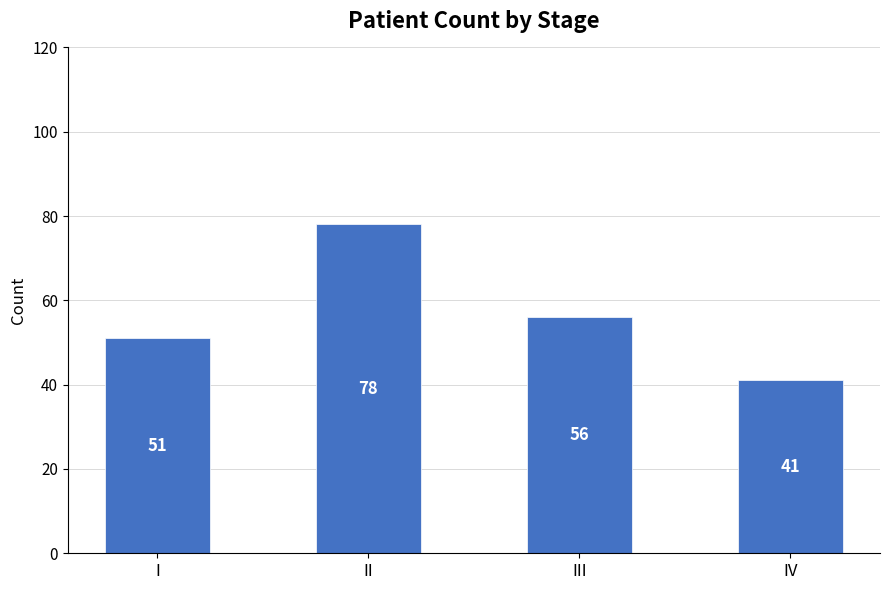

At which label is the value closest to 59?

III